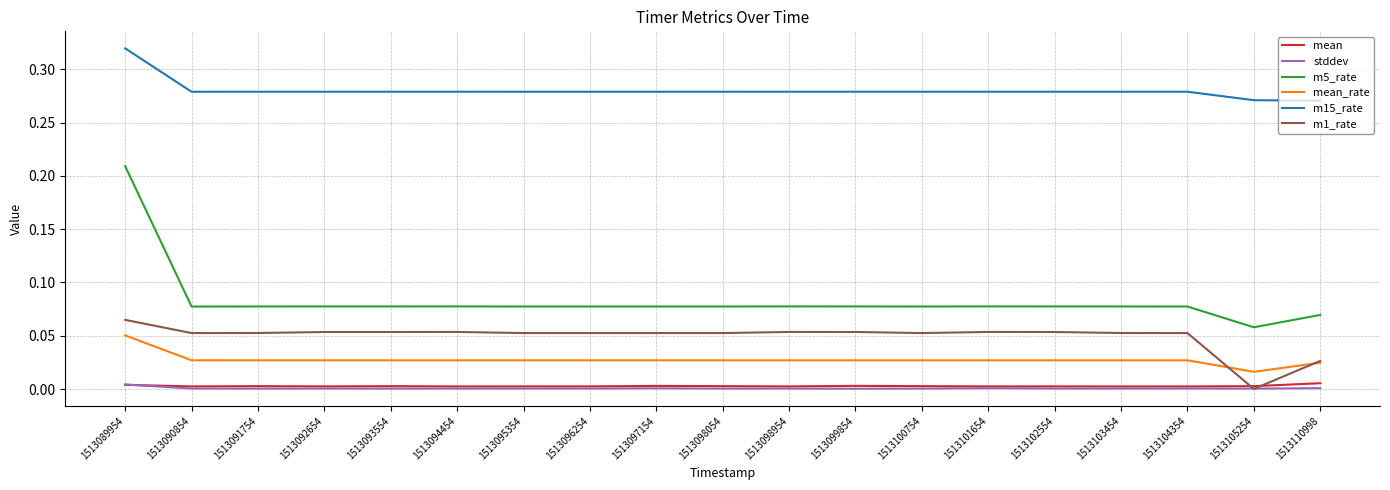

The value of mean_rate at 1513095354 is 0.0. True or false?

True